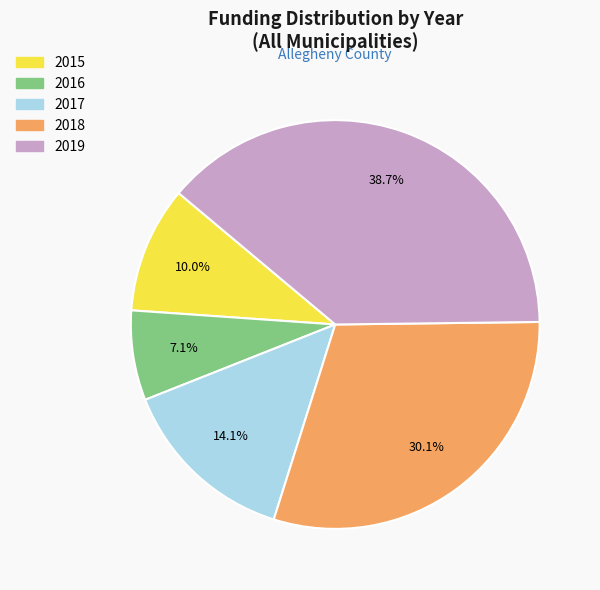

Do 2018 and 2015 together represent more than half of the pie?

No